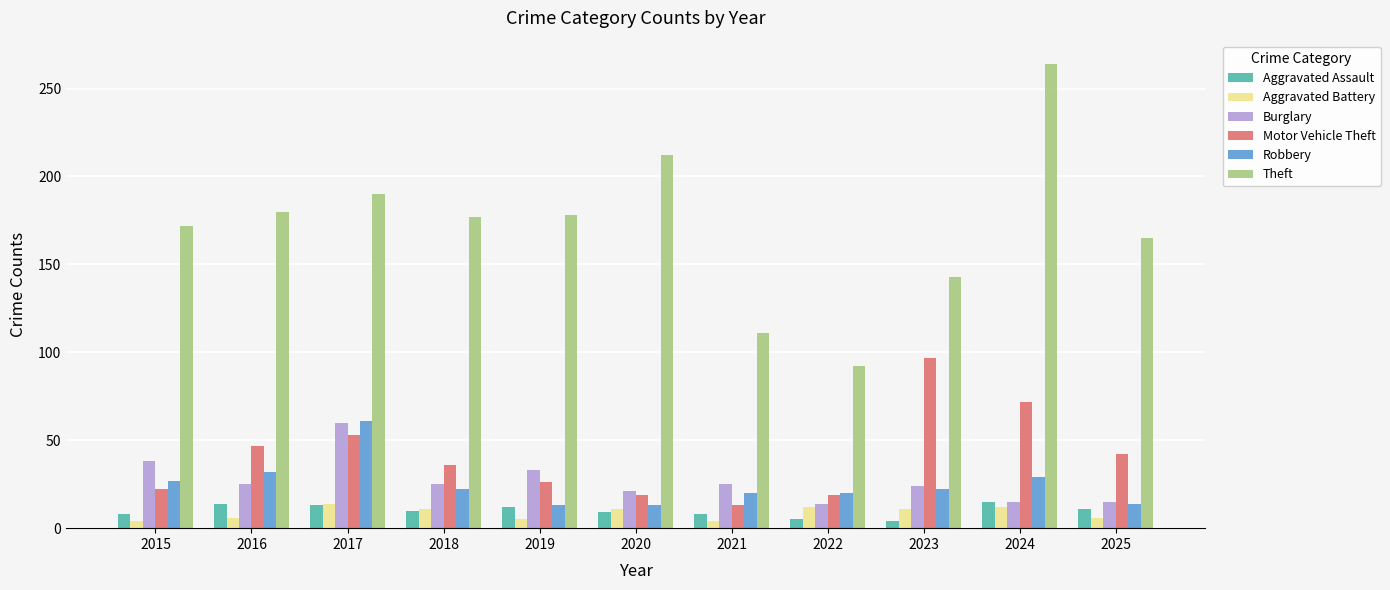

What is the average value of the Aggravated Assault series?

10